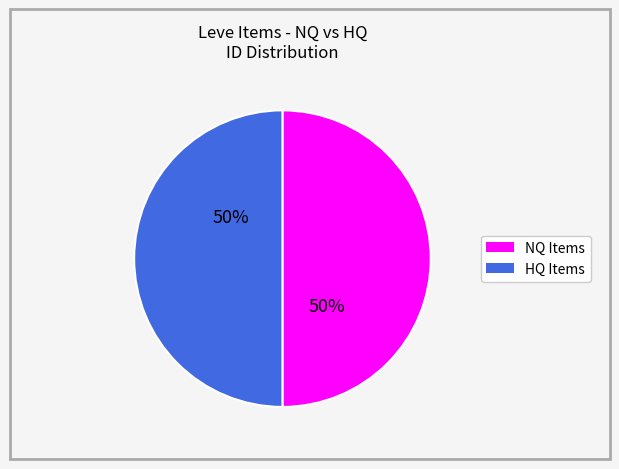

To the nearest percent, what is the average slice percentage?

50%